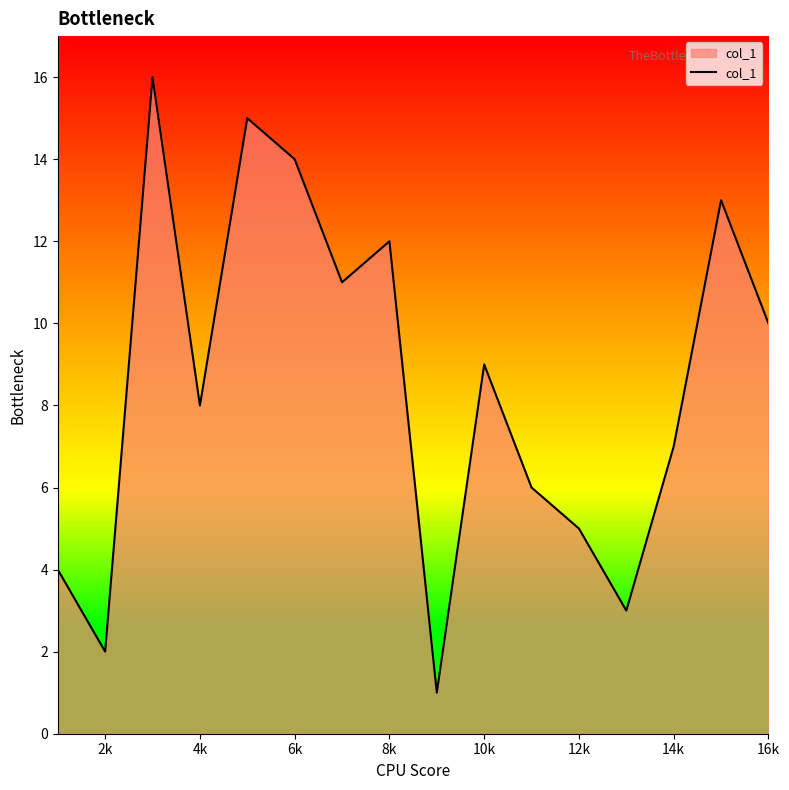

What is the greatest value displayed?

16